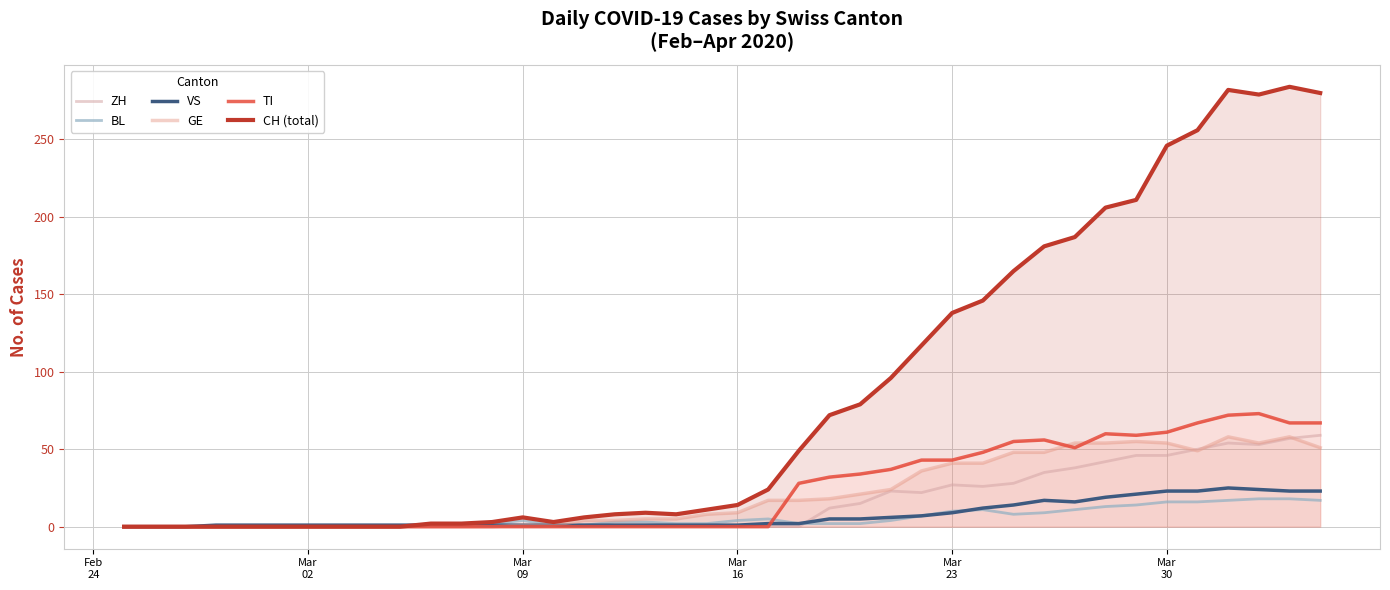

Is the value of ZH at 20 greater than the value of BL at 11?

No